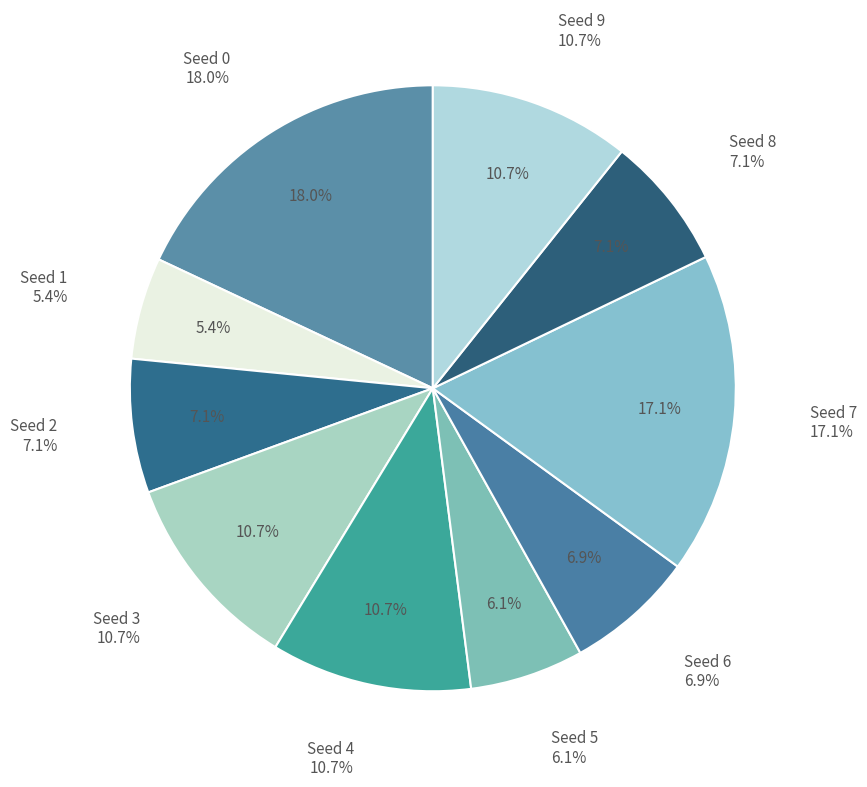

How many segments does this pie chart have?

10